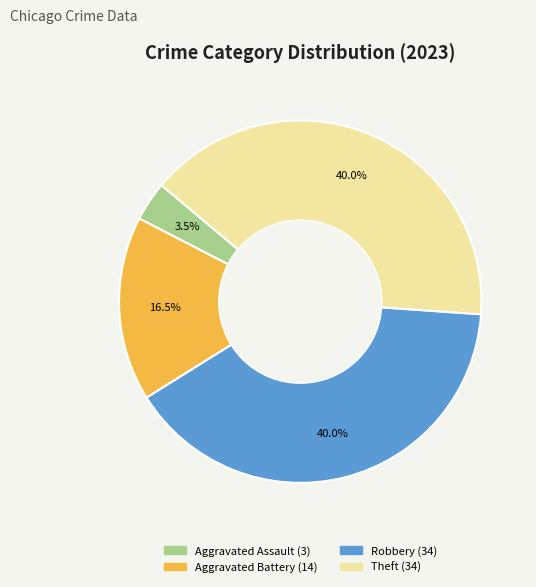

Is there a majority slice in this chart?

No